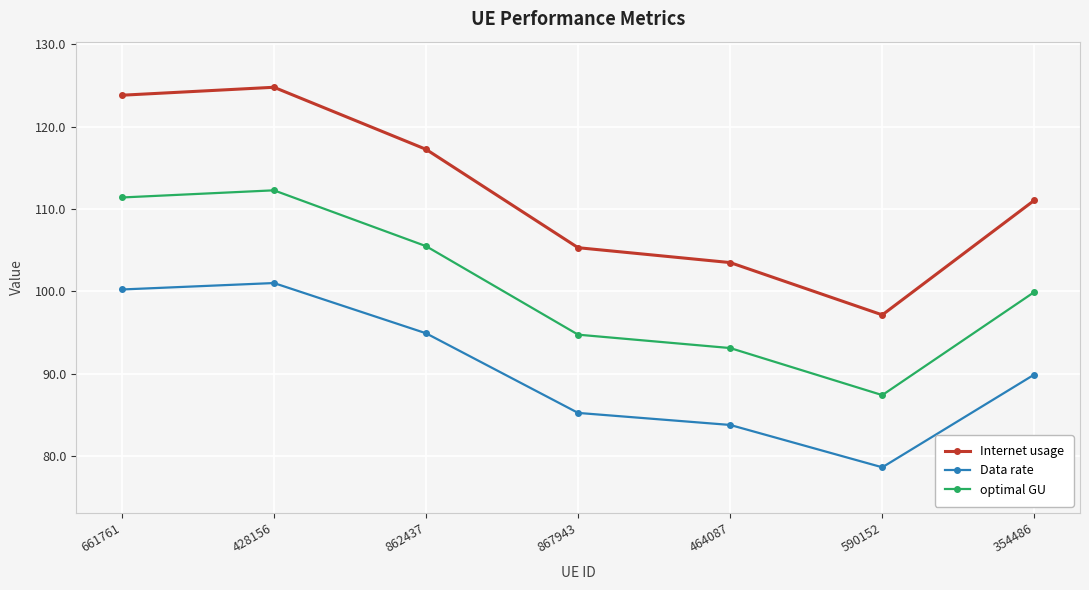

Reading left to right, extract all data points from this chart.

Internet usage: 123.8	124.8	117.3	105.3	103.5	97.2	111.1
Data rate: 100.2	101.0	94.9	85.3	83.8	78.6	89.9
optimal GU: 111.4	112.3	105.5	94.8	93.1	87.4	99.9